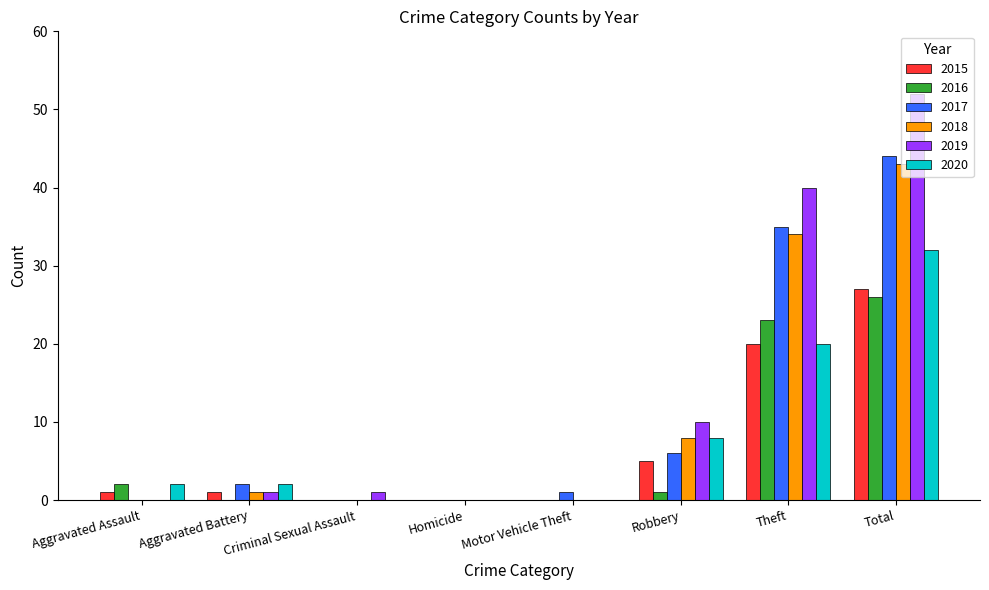

The 2015 series shows 0 at Homicide. True or false?

True